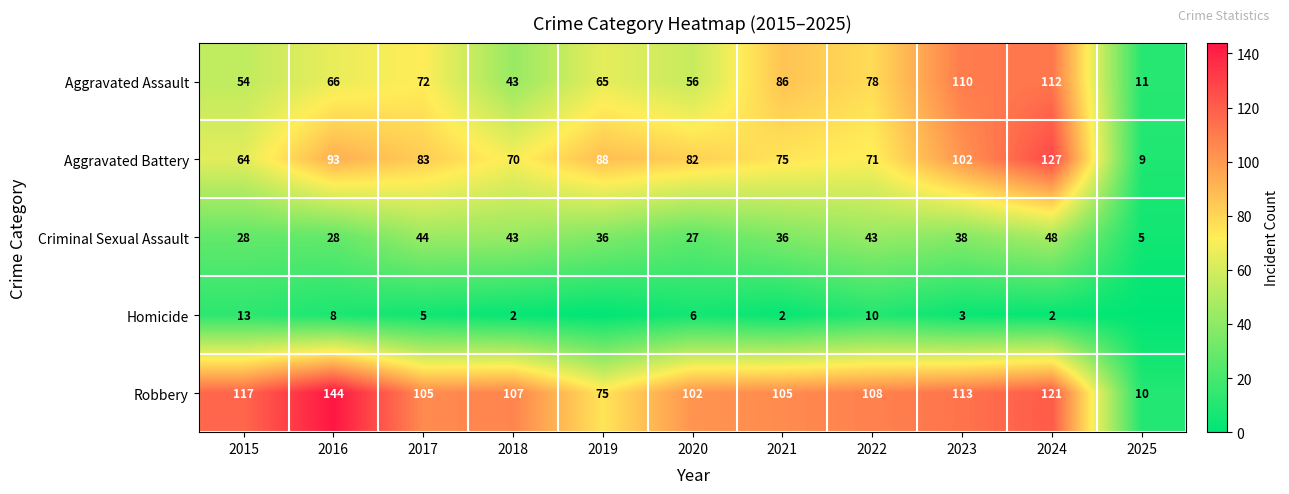

Is it true that Criminal Sexual Assault equals 11 at 2016?

False